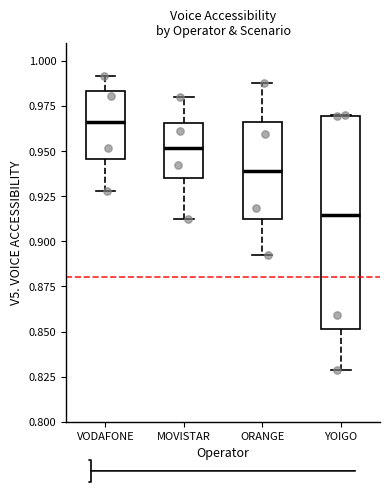

Comparing the boxes themselves (not the whiskers), which one is the tallest?

YOIGO